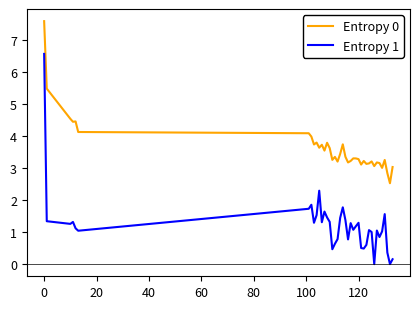

Which series has the largest total across all categories?

Entropy 0